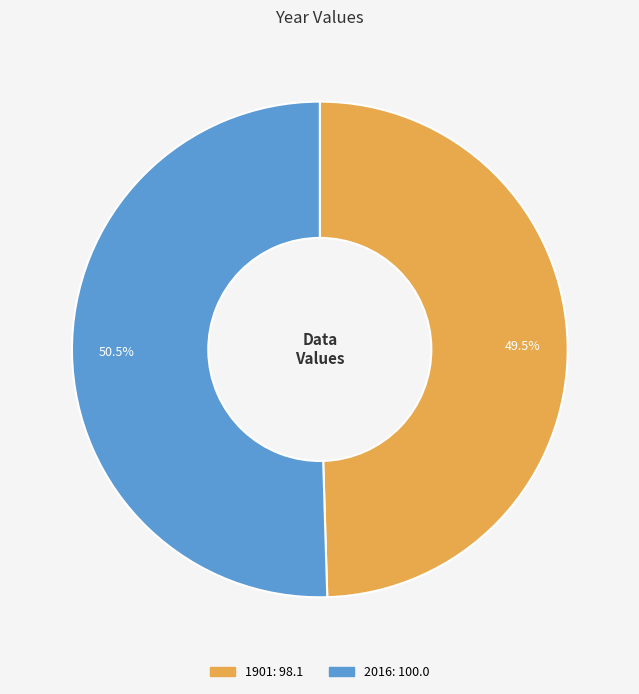

The 2016 slice represents 59% of the pie. True or false?

False